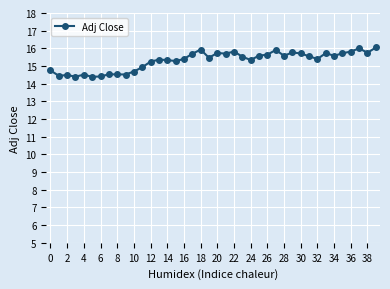

What is the value of the 29th point from the left?

15.6